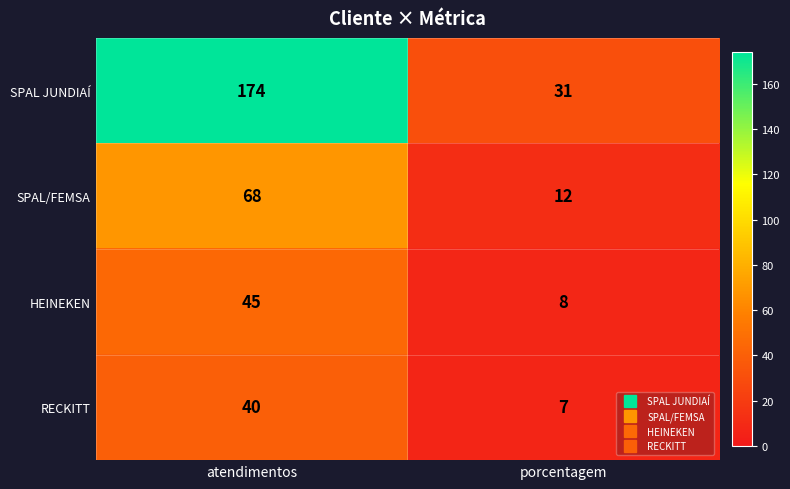

What is the difference between the SPAL JUNDIAÍ values at porcentagem and atendimentos?

143